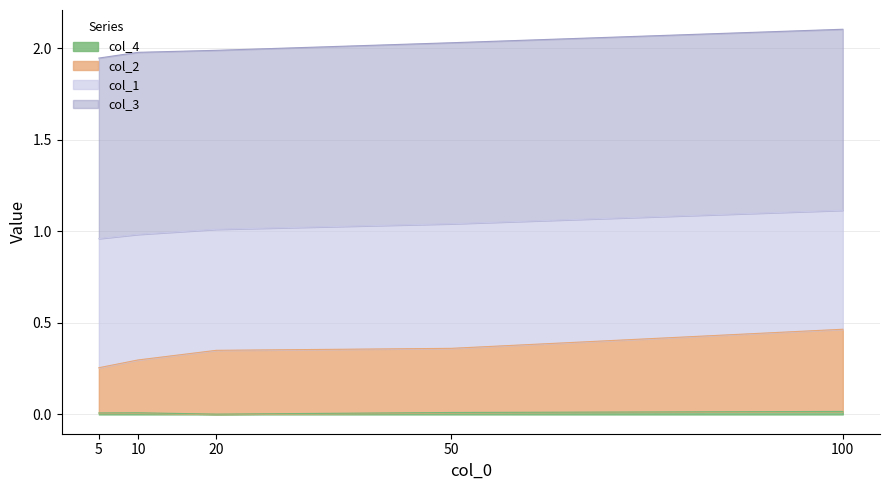

The value of col_2 at 100 is 0.2. True or false?

False